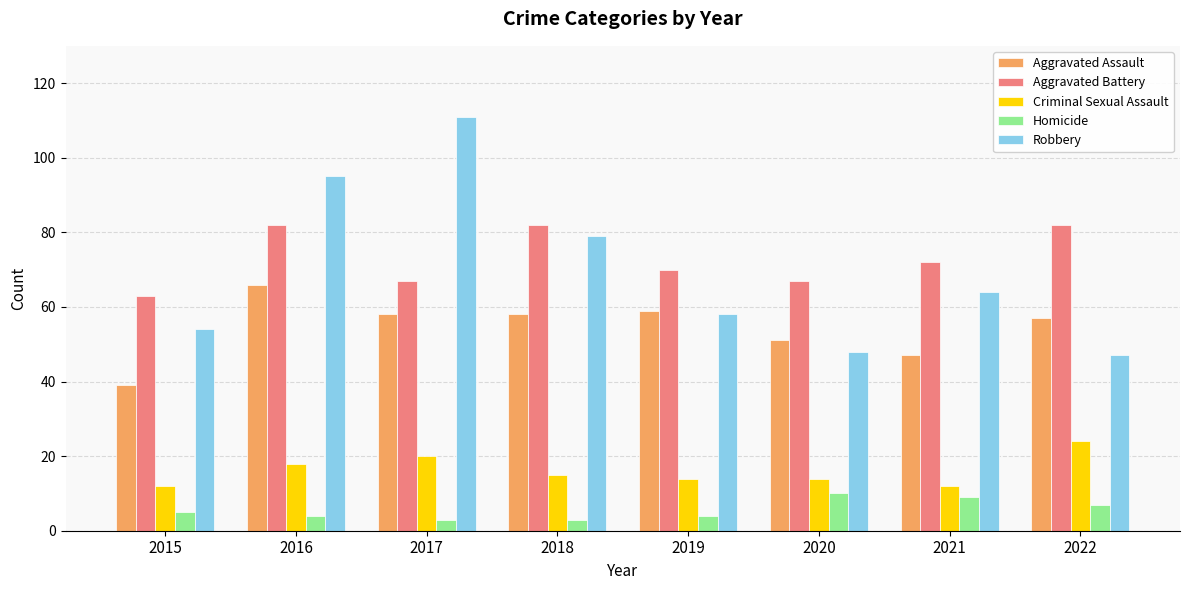

At which category is the sum across all series the highest?

2016